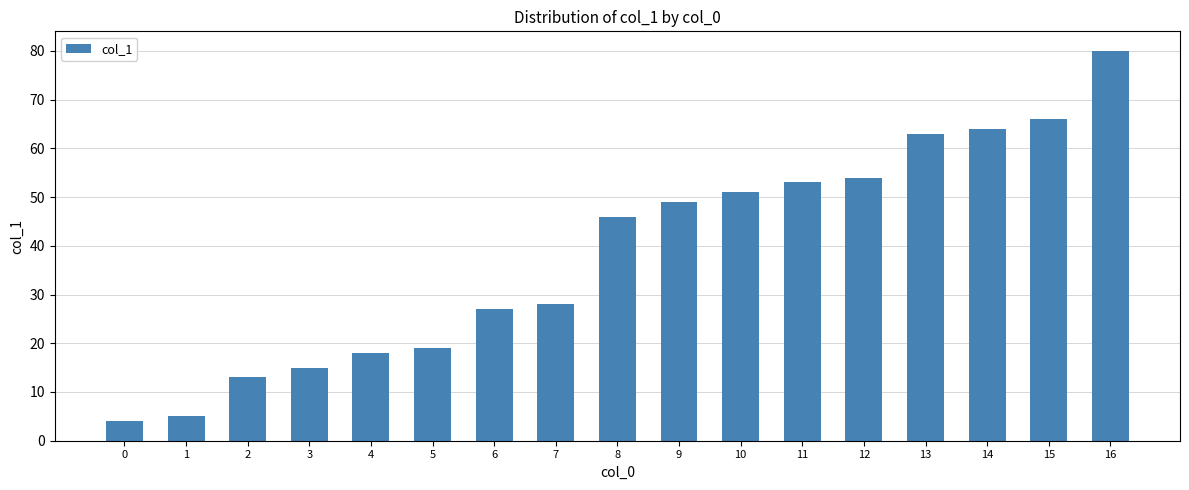

What is the smallest value displayed?

4